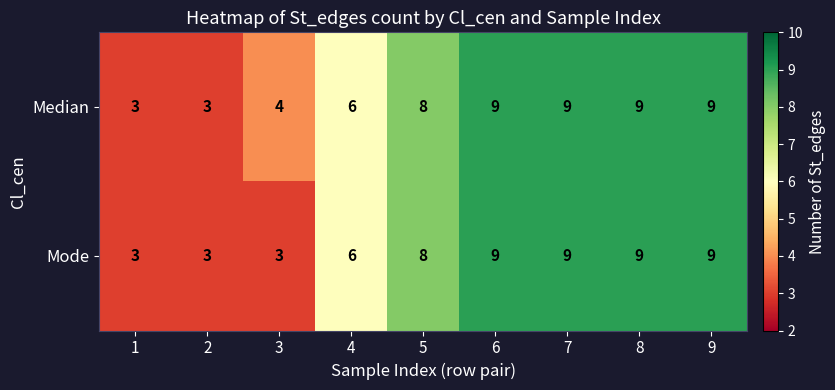

What is the approximate value of Mode at 1?

3